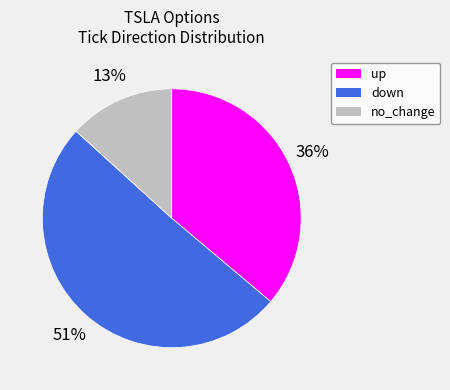

Combined, do no_change and up account for over 50%?

No